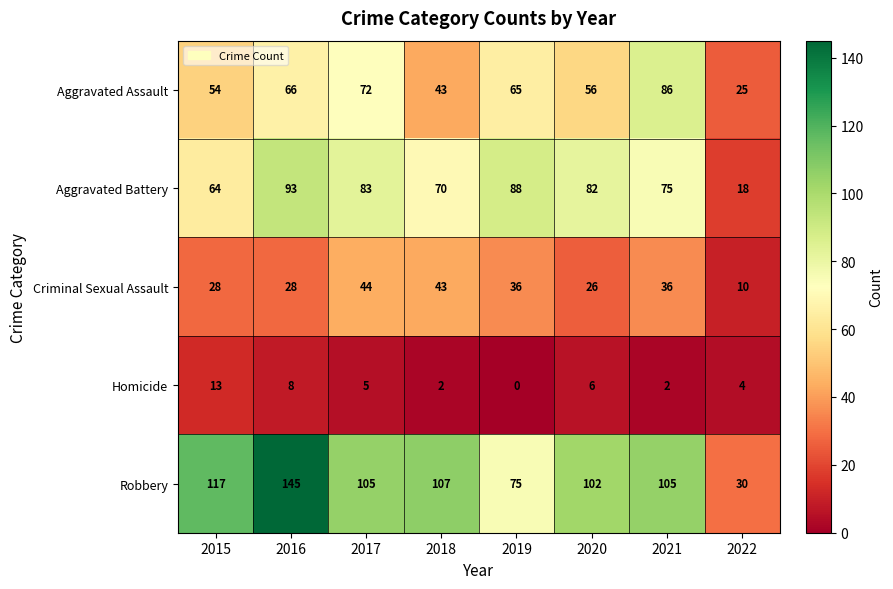

Which series has the widest spread of values?

Robbery